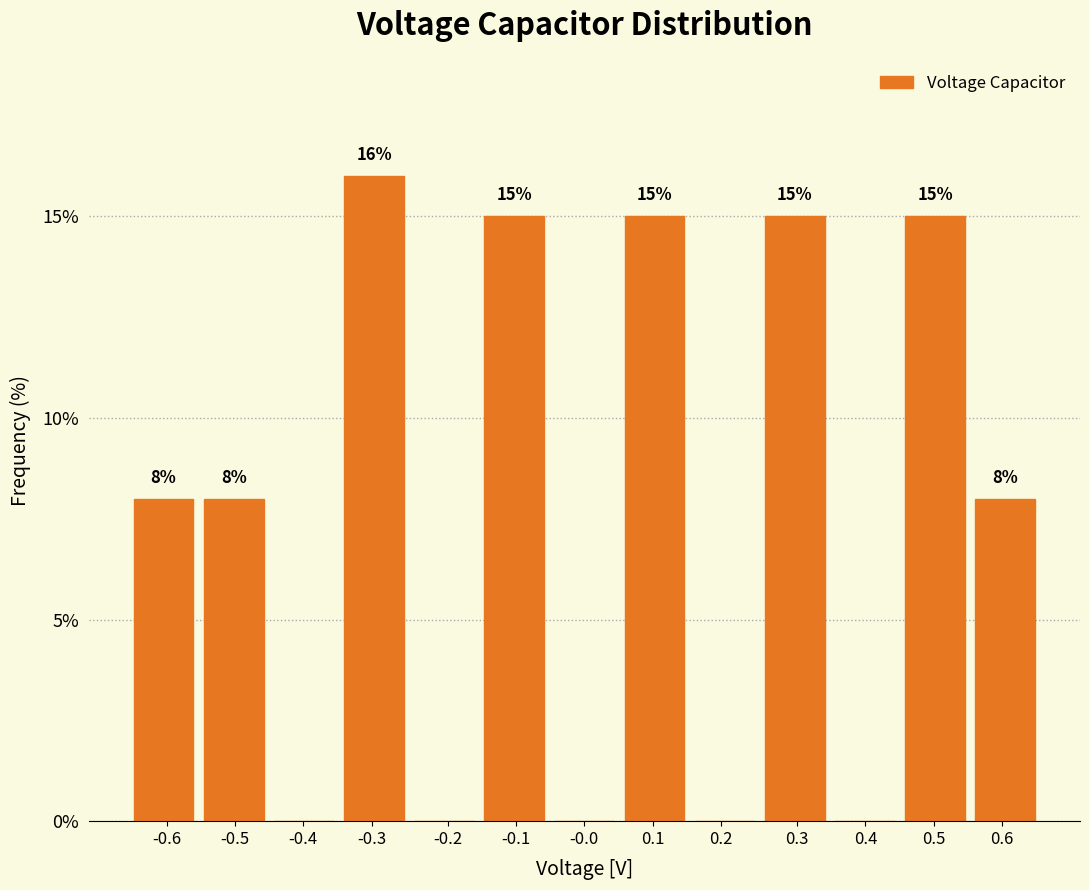

Reading right to left, transcribe all the data shown in this chart.

0.6=8	0.5=15	0.4=0	0.3=15	0.2=0	0.1=15	-0.0=0	-0.1=15	-0.2=0	-0.3=16	-0.4=0	-0.5=8	-0.6=8